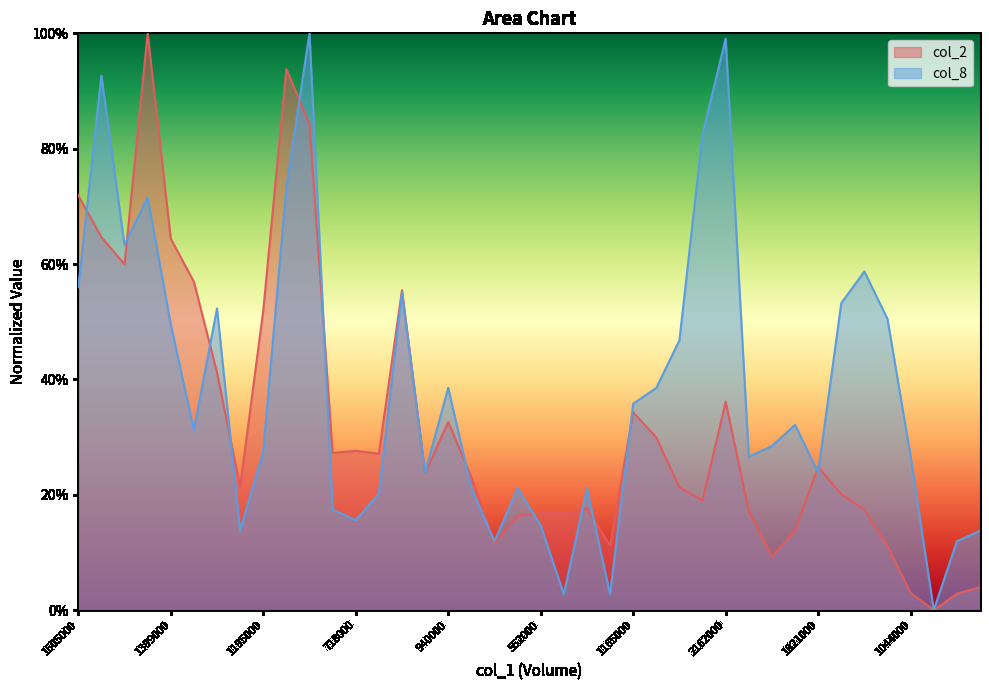

What is the difference between the col_8 values at 1501000 and 1162000?

66.1